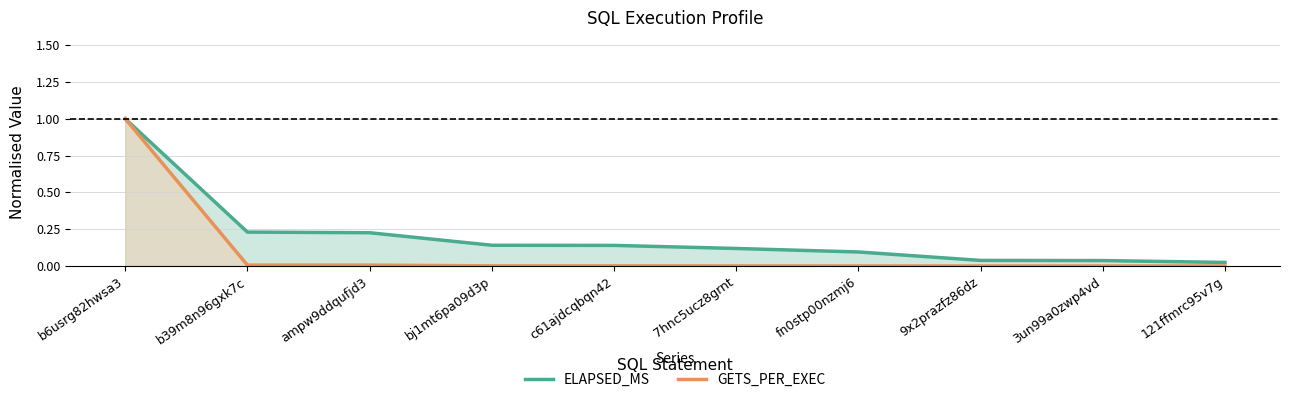

True or false: ELAPSED_MS has a value of 0.1 at bj1mt6pa09d3p.

True